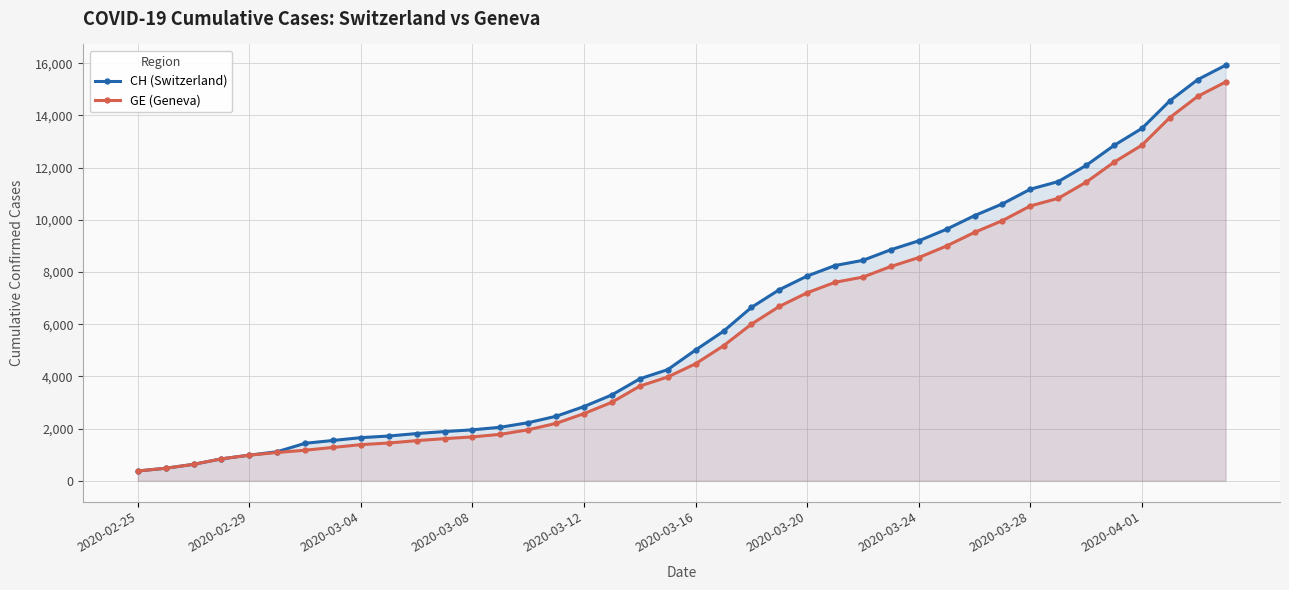

What is the approximate value of CH (Switzerland) at 35, to the nearest 10?

12850